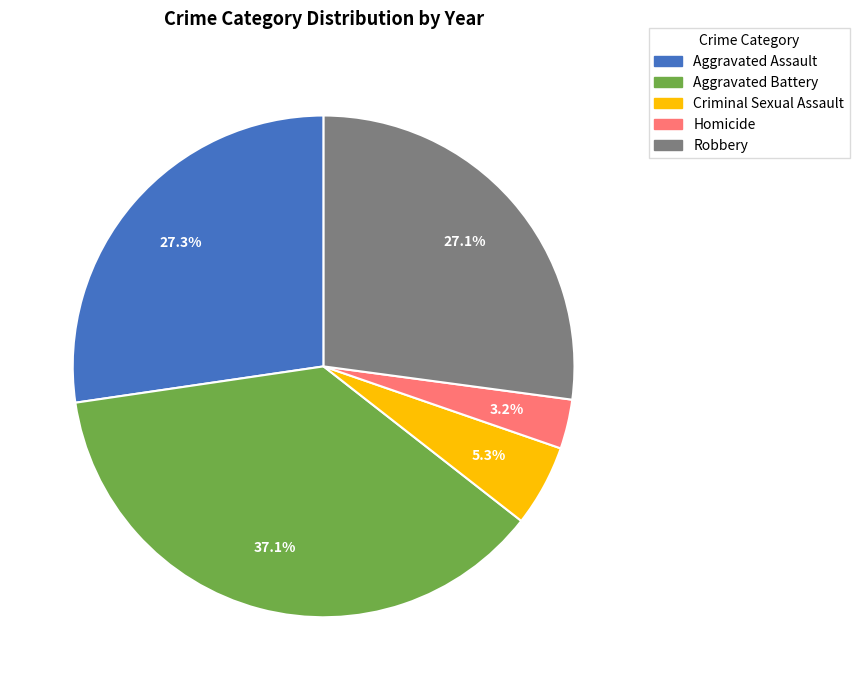

Does Homicide represent more than half of the total?

No